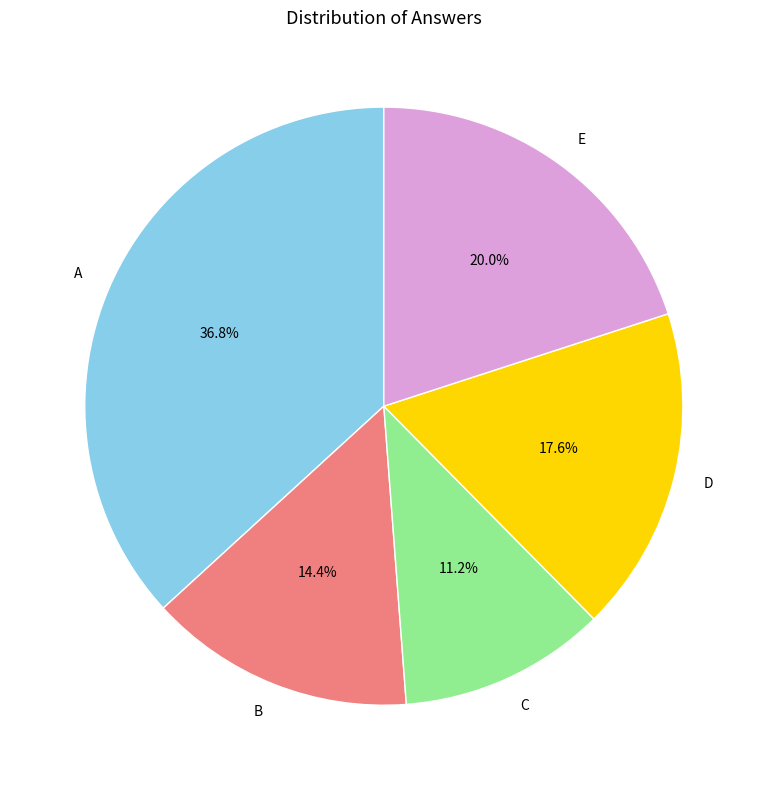

To the nearest percent, what portion does C represent?

11%